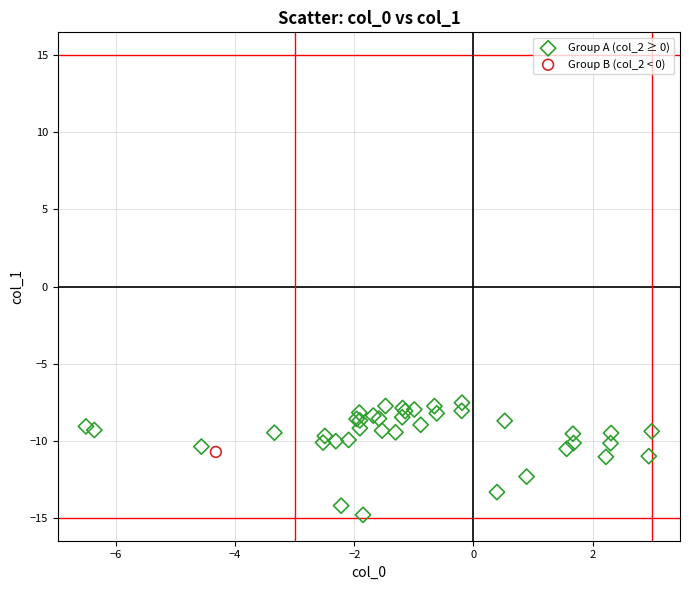

What are all the series names shown in the legend?

Group A (col_2 ≥ 0), Group B (col_2 < 0)